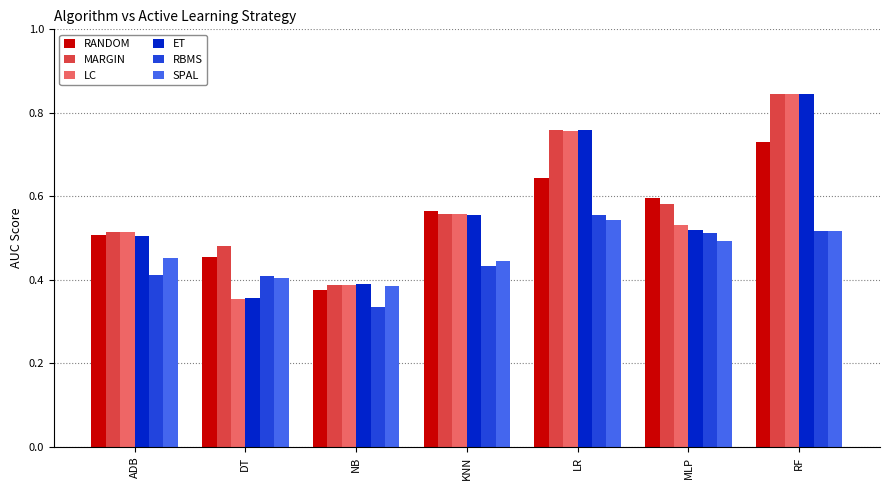

At which label is ET closest to 0?

DT